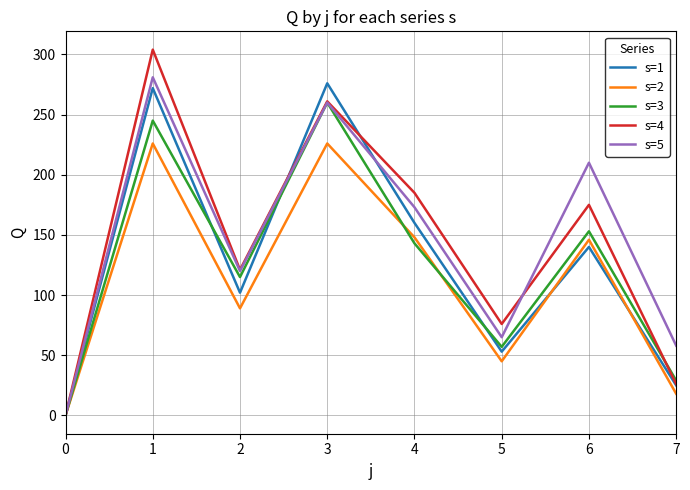

Is it true that s=5 equals 0 at 0?

True